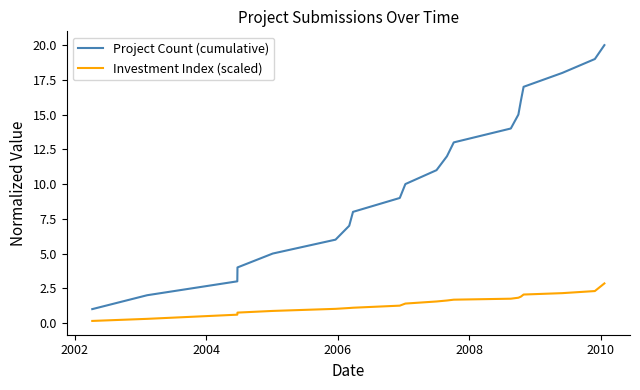

Rank the series by their average value, from highest to lowest.

Project Count (cumulative), Investment Index (scaled)